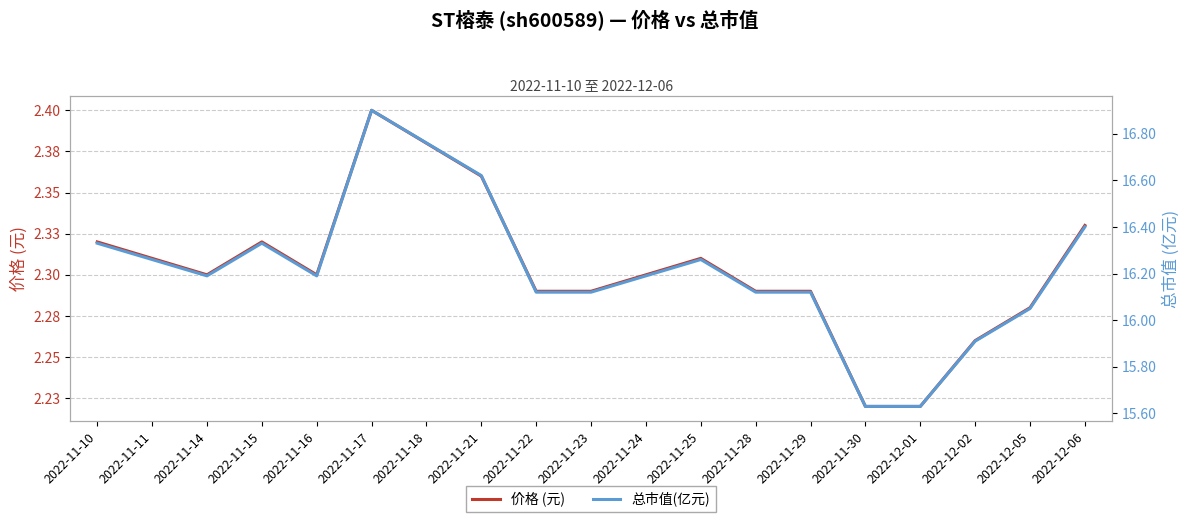

Rank the series at 2022-11-17 from lowest to highest value.

价格 (元), 总市值(亿元)